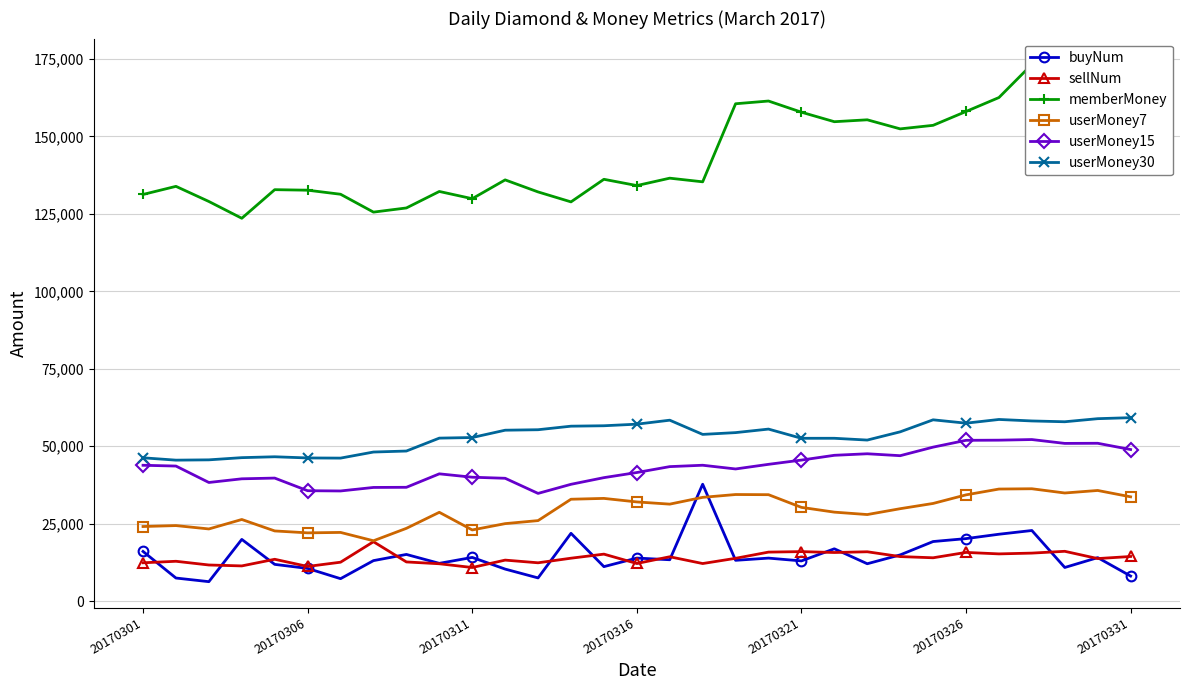

How many distinct data groups are displayed?

6